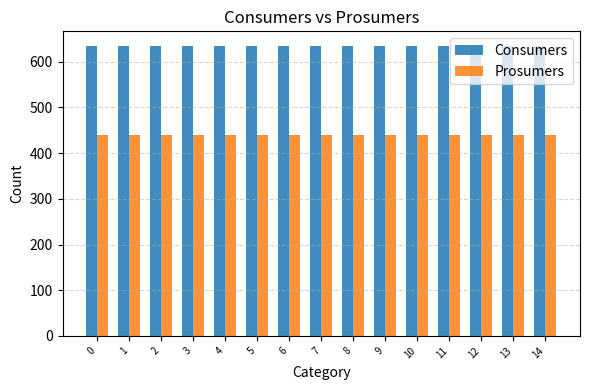

What is the approximate value of Prosumers at 9?

440